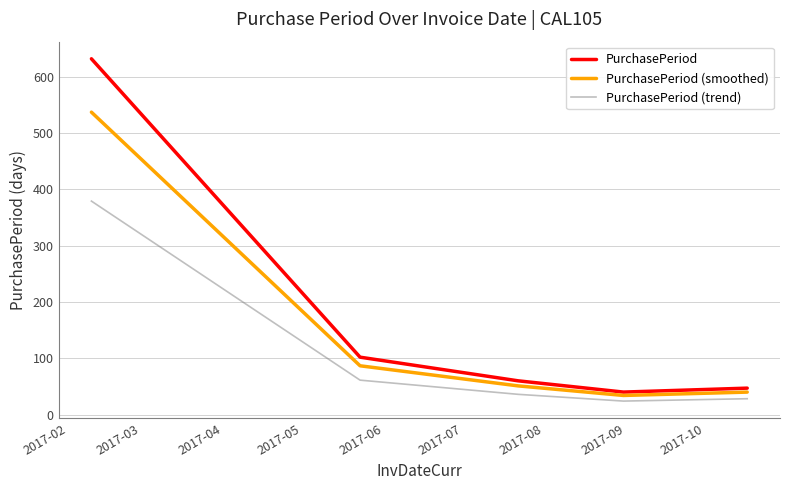

Rank the series by their average value, from highest to lowest.

PurchasePeriod, PurchasePeriod (smoothed), PurchasePeriod (trend)